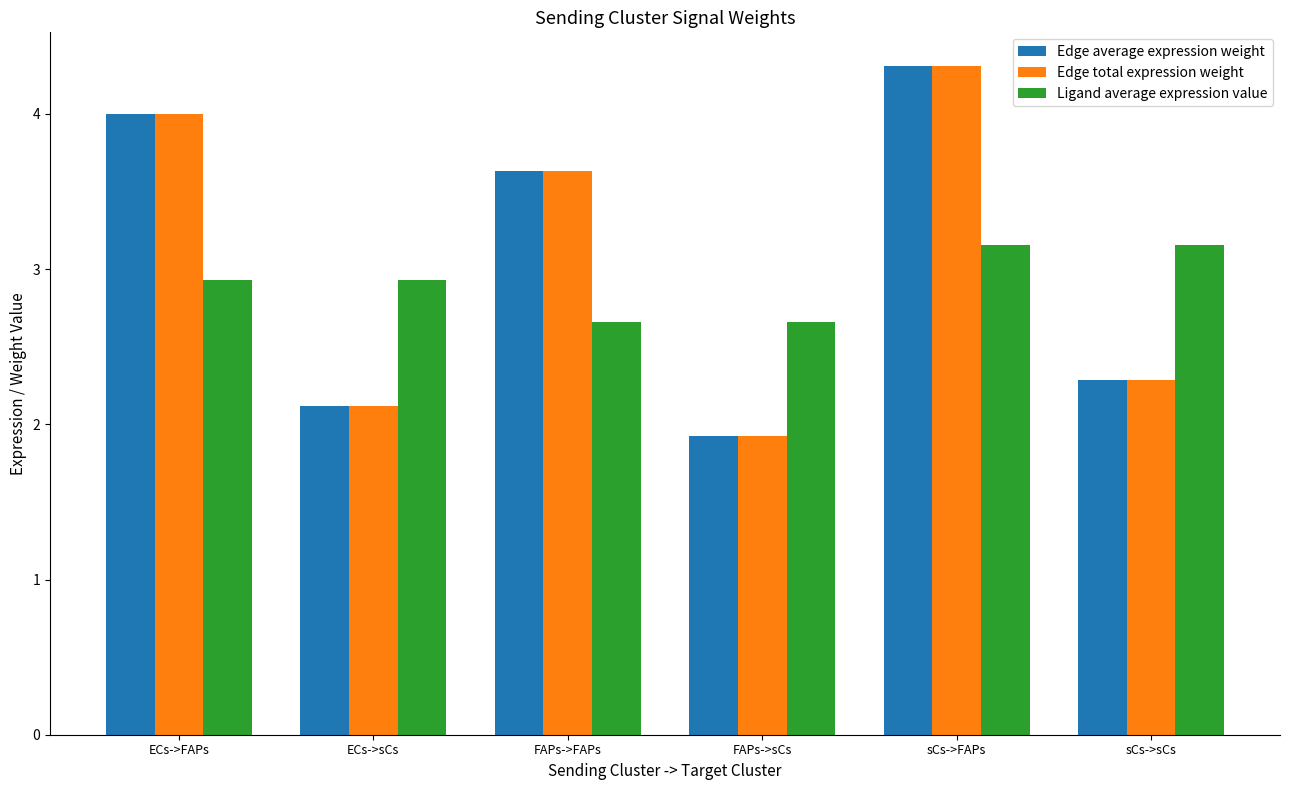

List the labels in order of Edge average expression weight value, smallest first.

FAPs->sCs, ECs->sCs, sCs->sCs, FAPs->FAPs, ECs->FAPs, sCs->FAPs